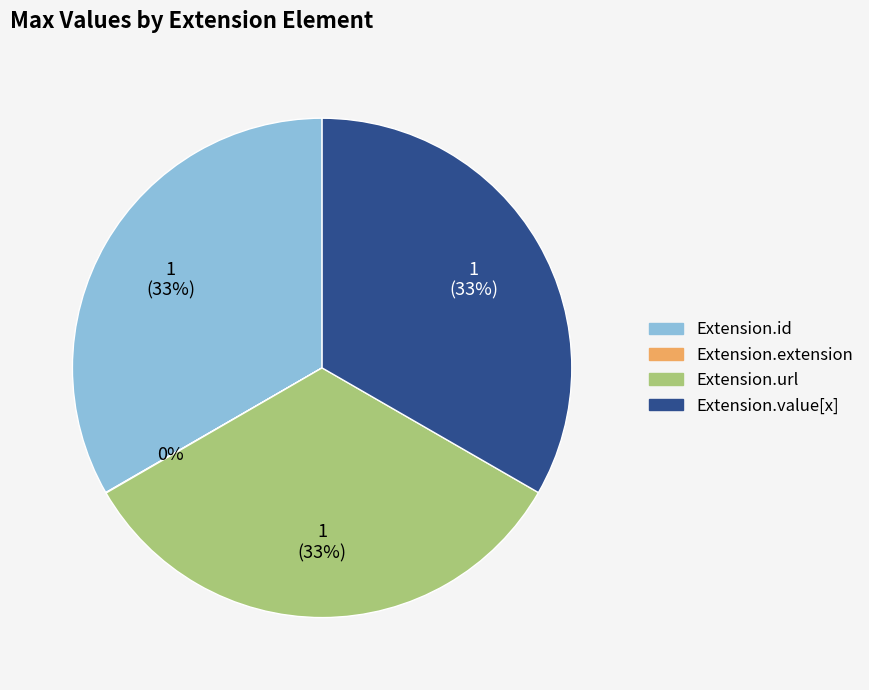

Is there any slice that represents more than half of the pie?

No